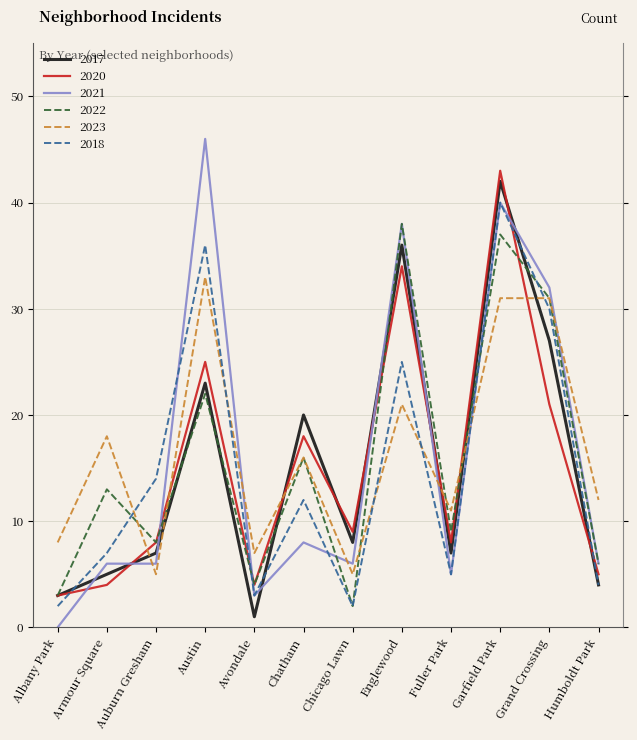

True or false: 2021 has a value of 0 at Albany Park.

True